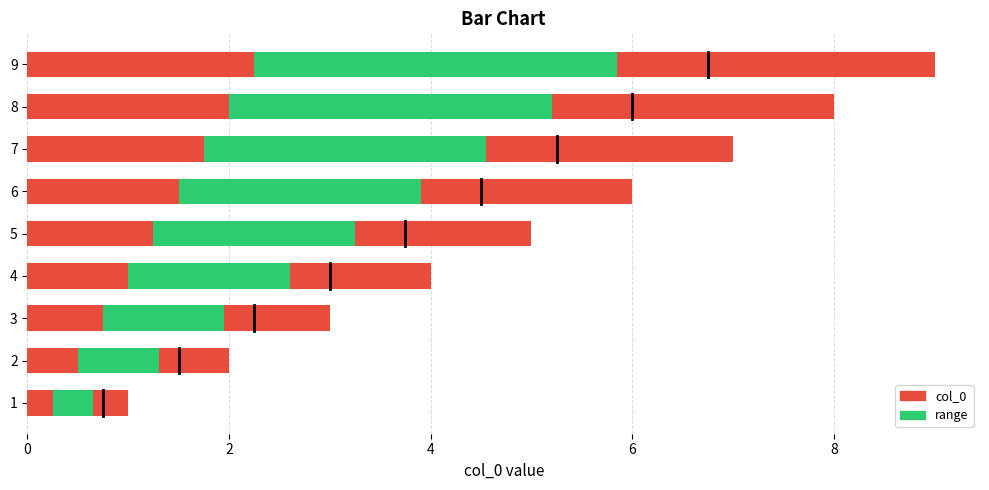

The chart shows a value of 7 at 7. True or false?

True